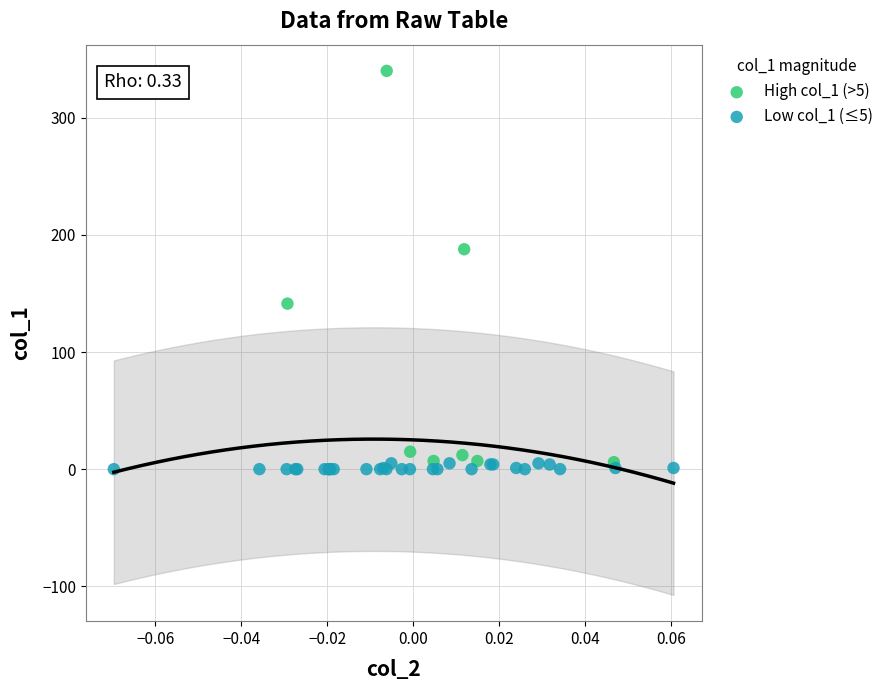

Which series has the largest Y range (max minus min)?

High col_1 (>5)